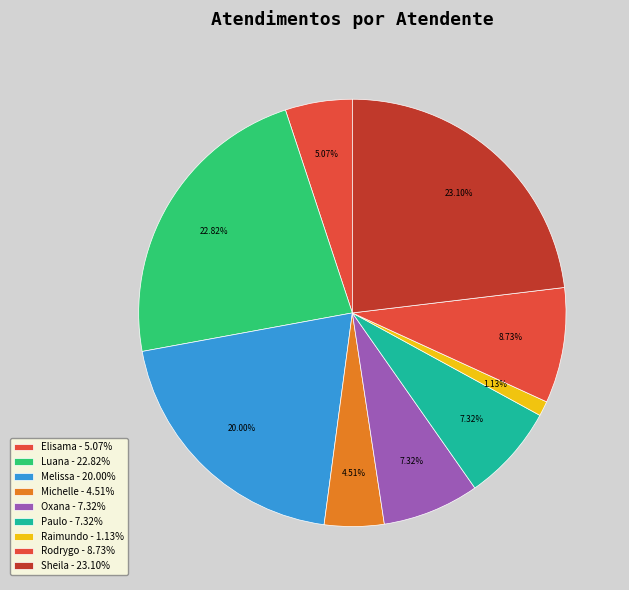

What is the smallest slice in the pie chart?

Raimundo - 1.13%